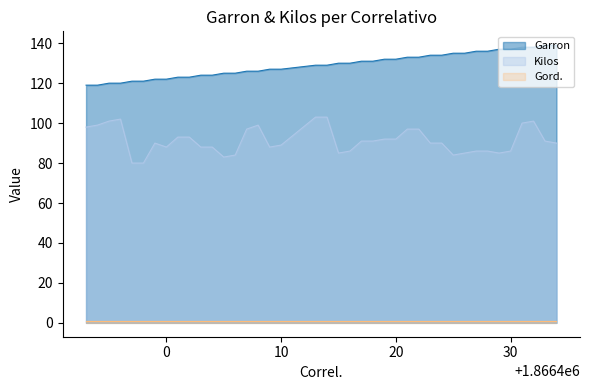

Which series has the largest total across all categories?

Garron